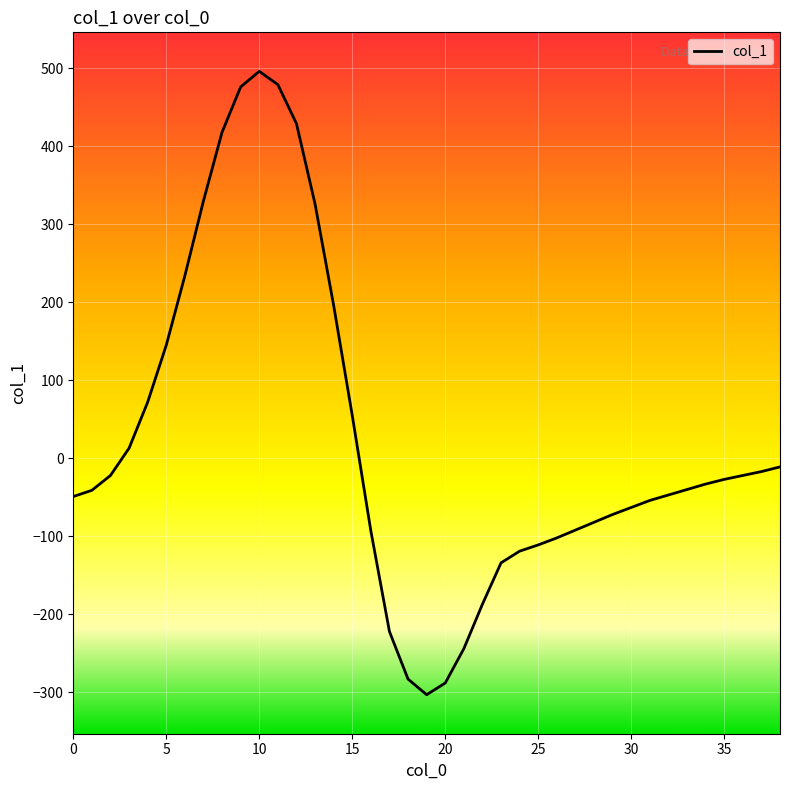

What is the smallest value displayed?

-303